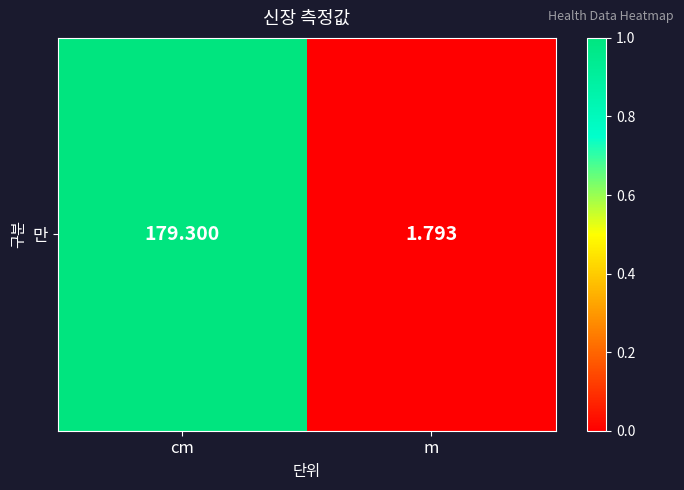

Which has a higher value, cm or m?

cm